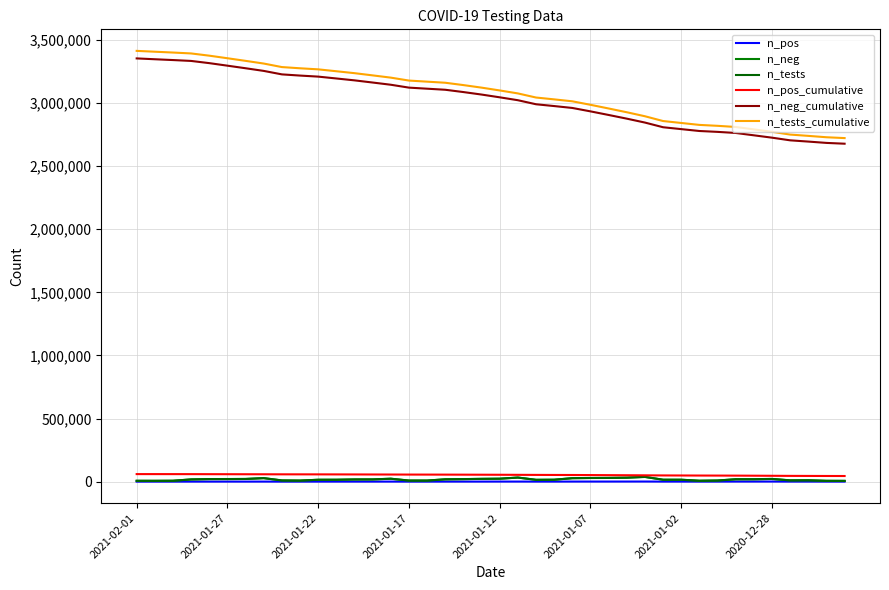

How many lines are shown in the chart?

6